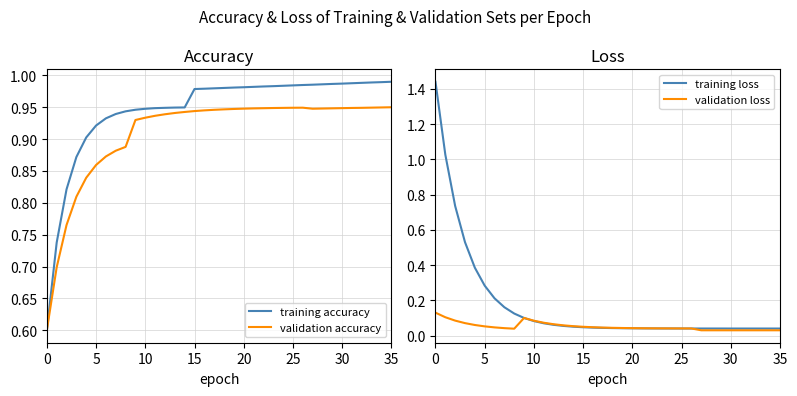

How many data points does each series have?

36